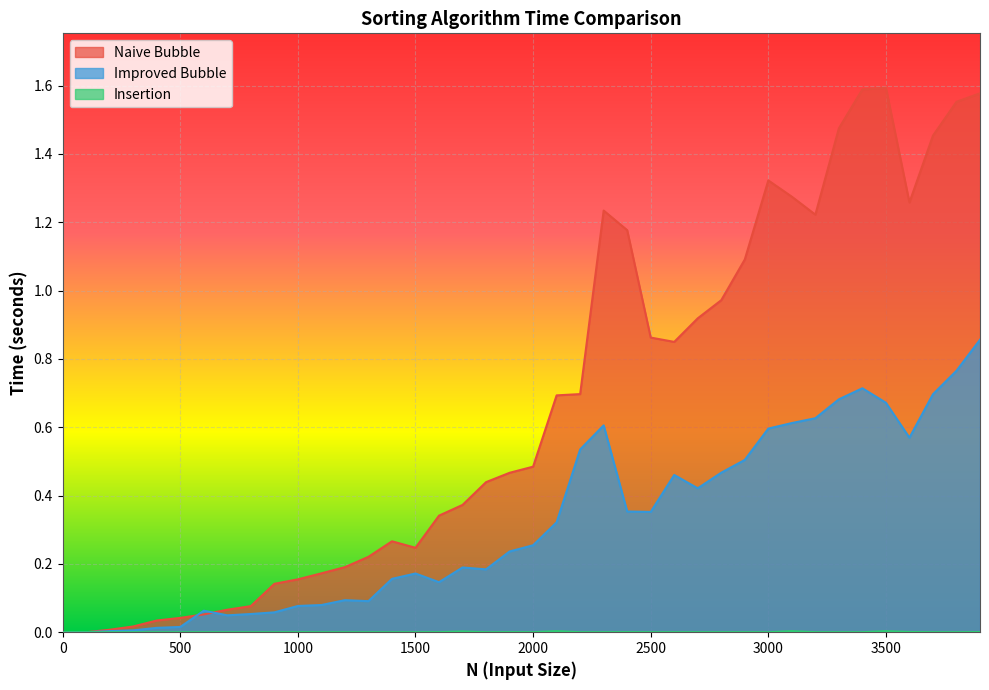

Reading left to right, what are all the values shown in this chart?

Naive Bubble: 0=0.0	100=0.0	200=0.0	300=0.0	400=0.0	500=0.0	600=0.1	700=0.1	800=0.1	900=0.1	1000=0.2	1100=0.2	1200=0.2	1300=0.2	1400=0.3	1500=0.2	1600=0.3	1700=0.4	1800=0.4	1900=0.5	2000=0.5	2100=0.7	2200=0.7	2300=1.2	2400=1.2	2500=0.9	2600=0.8	2700=0.9	2800=1.0	2900=1.1	3000=1.3	3100=1.3	3200=1.2	3300=1.5	3400=1.6	3500=1.6	3600=1.3	3700=1.5	3800=1.6	3900=1.6
Improved Bubble: 0=0.0	100=0.0	200=0.0	300=0.0	400=0.0	500=0.0	600=0.1	700=0.0	800=0.1	900=0.1	1000=0.1	1100=0.1	1200=0.1	1300=0.1	1400=0.2	1500=0.2	1600=0.1	1700=0.2	1800=0.2	1900=0.2	2000=0.3	2100=0.3	2200=0.5	2300=0.6	2400=0.4	2500=0.4	2600=0.5	2700=0.4	2800=0.5	2900=0.5	3000=0.6	3100=0.6	3200=0.6	3300=0.7	3400=0.7	3500=0.7	3600=0.6	3700=0.7	3800=0.8	3900=0.9
Insertion: 0=0.0	100=0.0	200=0.0	300=0.0	400=0.0	500=0.0	600=0.0	700=0.0	800=0.0	900=0.0	1000=0.0	1100=0.0	1200=0.0	1300=0.0	1400=0.0	1500=0.0	1600=0.0	1700=0.0	1800=0.0	1900=0.0	2000=0.0	2100=0.0	2200=0.0	2300=0.0	2400=0.0	2500=0.0	2600=0.0	2700=0.0	2800=0.0	2900=0.0	3000=0.0	3100=0.0	3200=0.0	3300=0.0	3400=0.0	3500=0.0	3600=0.0	3700=0.0	3800=0.0	3900=0.0